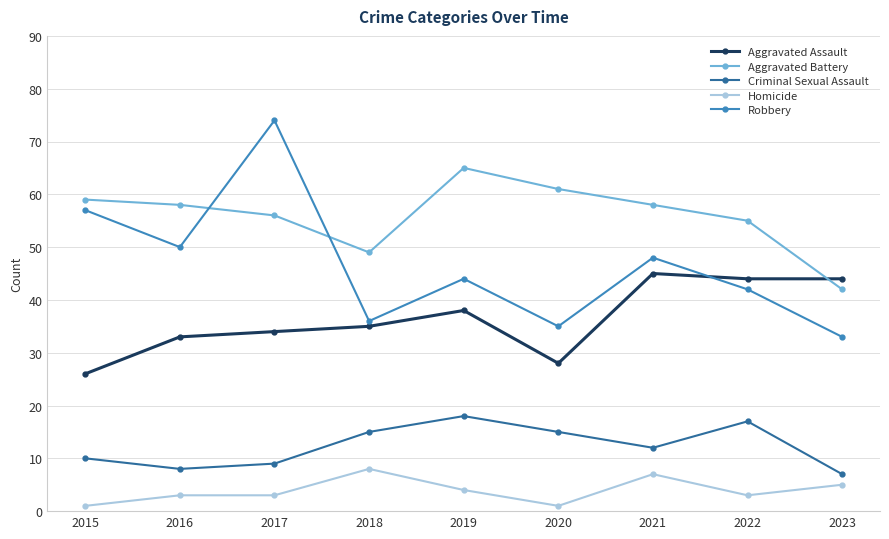

How many interior local valleys does the Robbery series have?

3